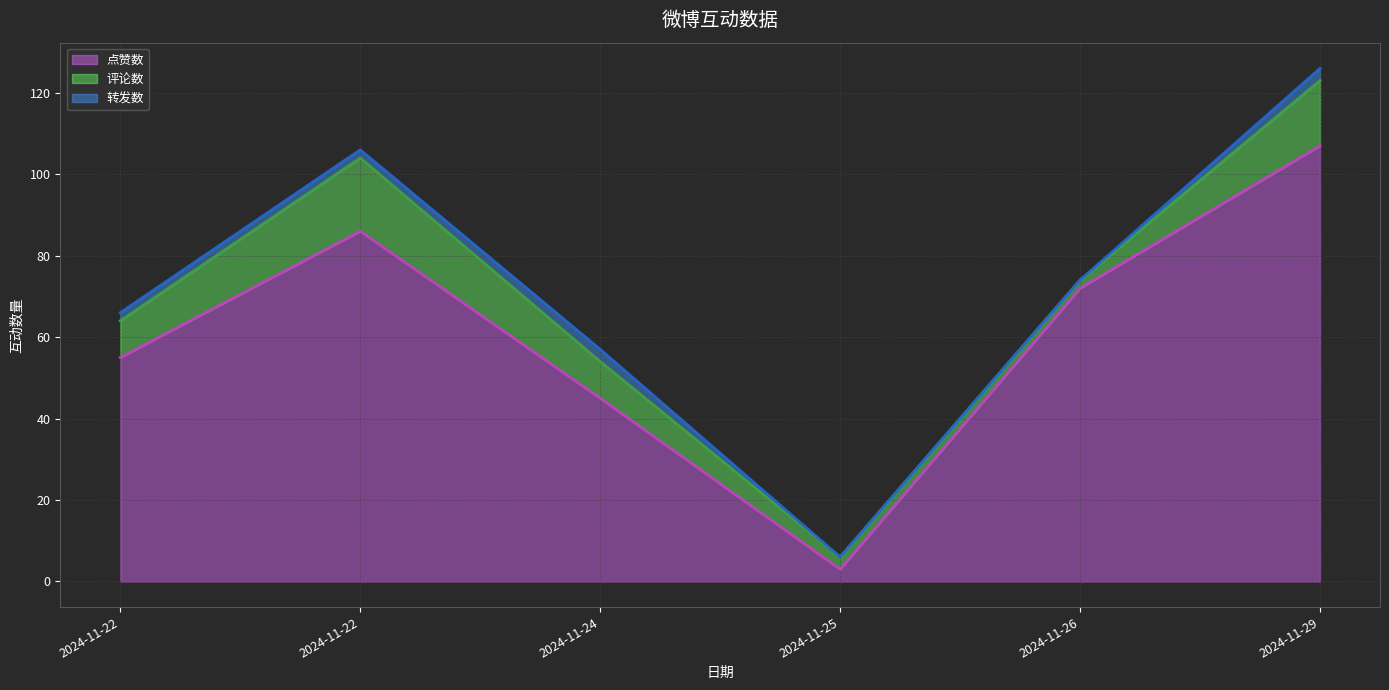

What is the difference between the second highest and second lowest values in the 点赞数 series?

41